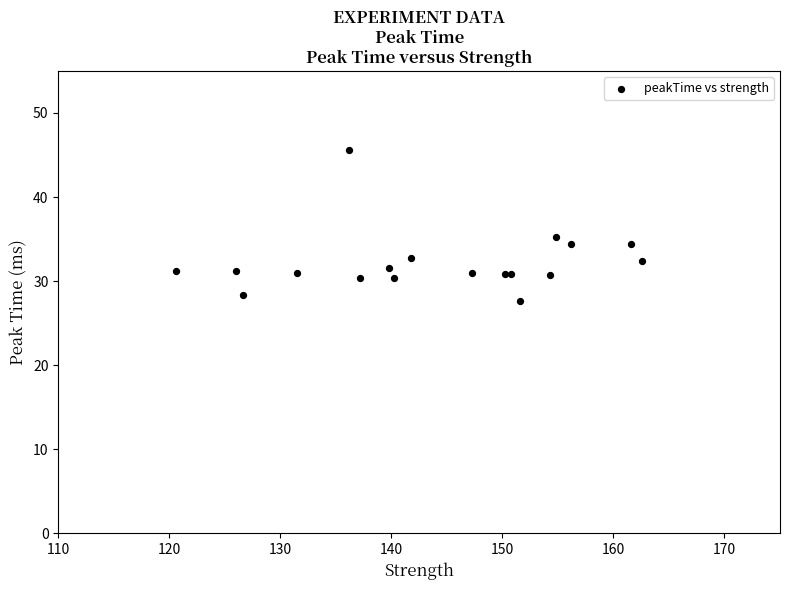

What Y value in the scatter plot is closest to 36?

35.2